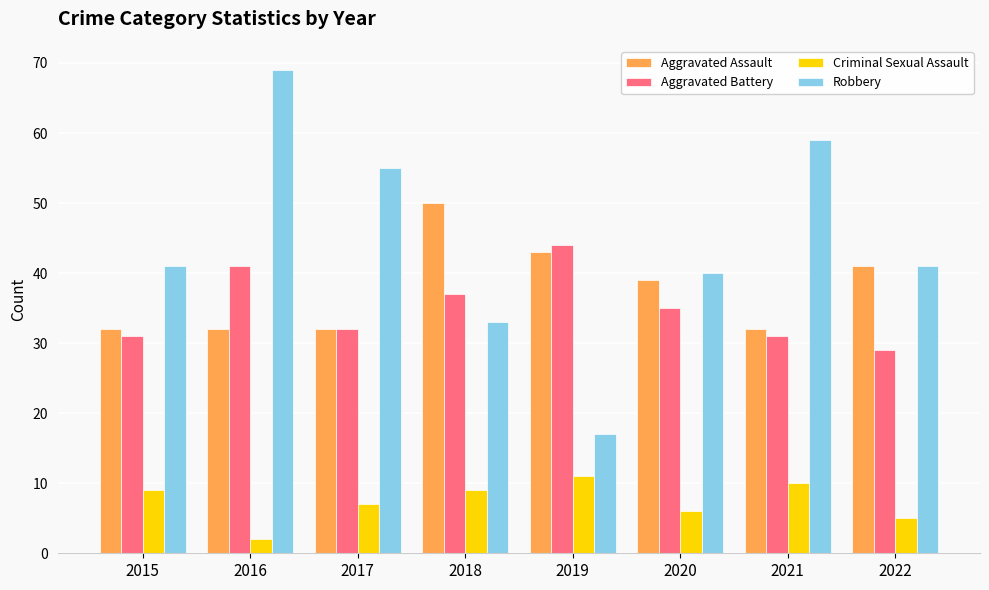

What is the maximum value shown in the chart?

69